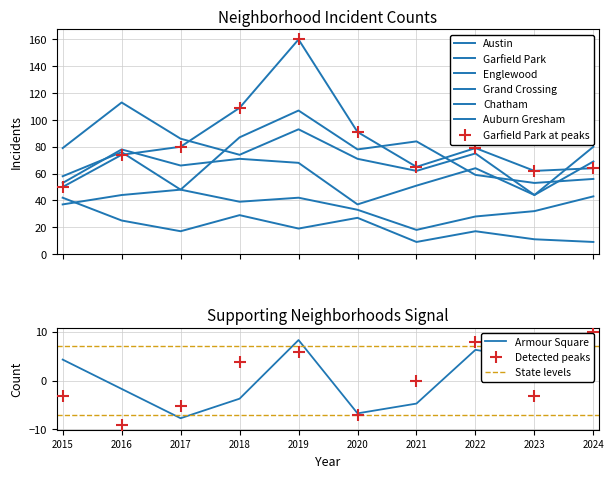

The value of Auburn Gresham at 2022 is 7. True or false?

False